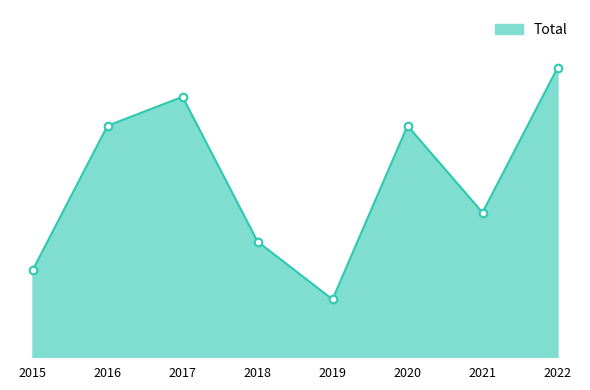

Which has a higher value, 2022 or 2021?

2022